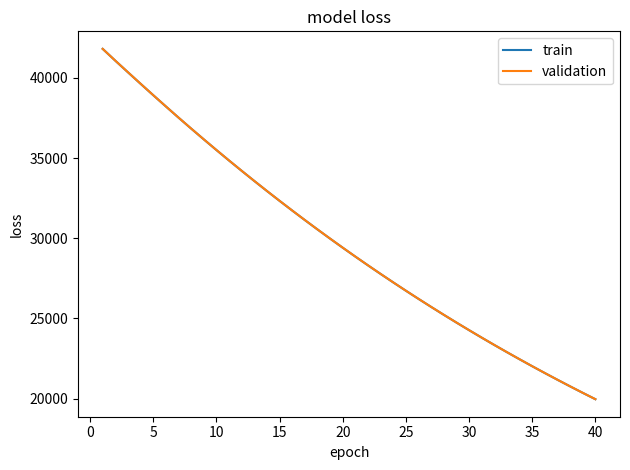

What is the maximum value shown in the chart?

41810.6